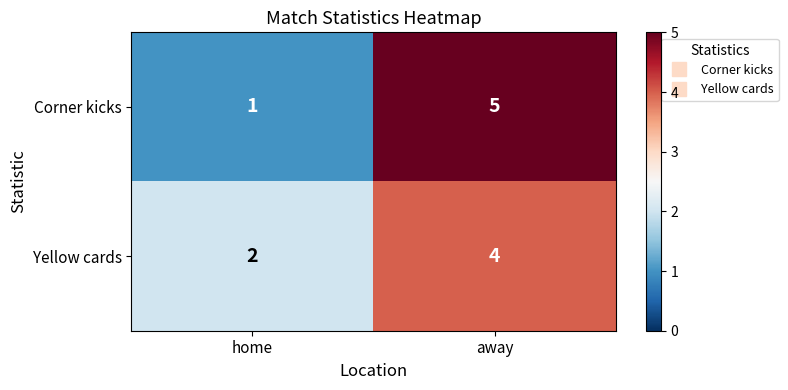

The value of Corner kicks at away is 5. True or false?

True